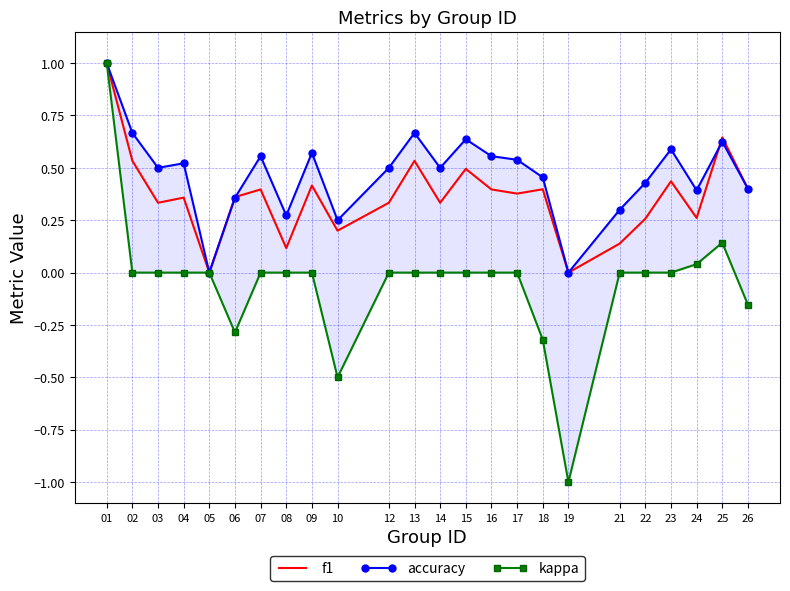

Reading left to right, what are all the values shown in this chart?

f1: 01=1.0	02=0.5	03=0.3	04=0.4	05=0.0	06=0.4	07=0.4	08=0.1	09=0.4	10=0.2	12=0.3	13=0.5	14=0.3	15=0.5	16=0.4	17=0.4	18=0.4	19=0.0	21=0.1	22=0.3	23=0.4	24=0.3	25=0.6	26=0.4
accuracy: 01=1.0	02=0.7	03=0.5	04=0.5	05=0.0	06=0.4	07=0.6	08=0.3	09=0.6	10=0.2	12=0.5	13=0.7	14=0.5	15=0.6	16=0.6	17=0.5	18=0.5	19=0.0	21=0.3	22=0.4	23=0.6	24=0.4	25=0.6	26=0.4
kappa: 01=1.0	02=0.0	03=0.0	04=0.0	05=0.0	06=-0.3	07=0.0	08=0.0	09=0.0	10=-0.5	12=0.0	13=0.0	14=0.0	15=0.0	16=0.0	17=0.0	18=-0.3	19=-1.0	21=0.0	22=0.0	23=0.0	24=0.0	25=0.1	26=-0.2